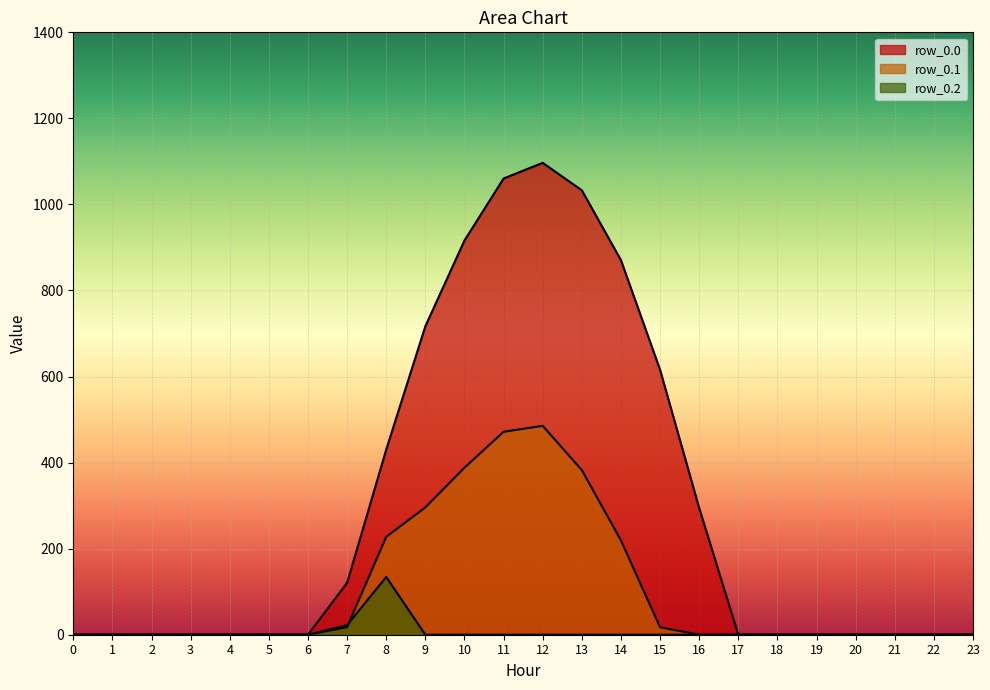

Rank the series by their average value, from lowest to highest.

row_0.2, row_0.1, row_0.0